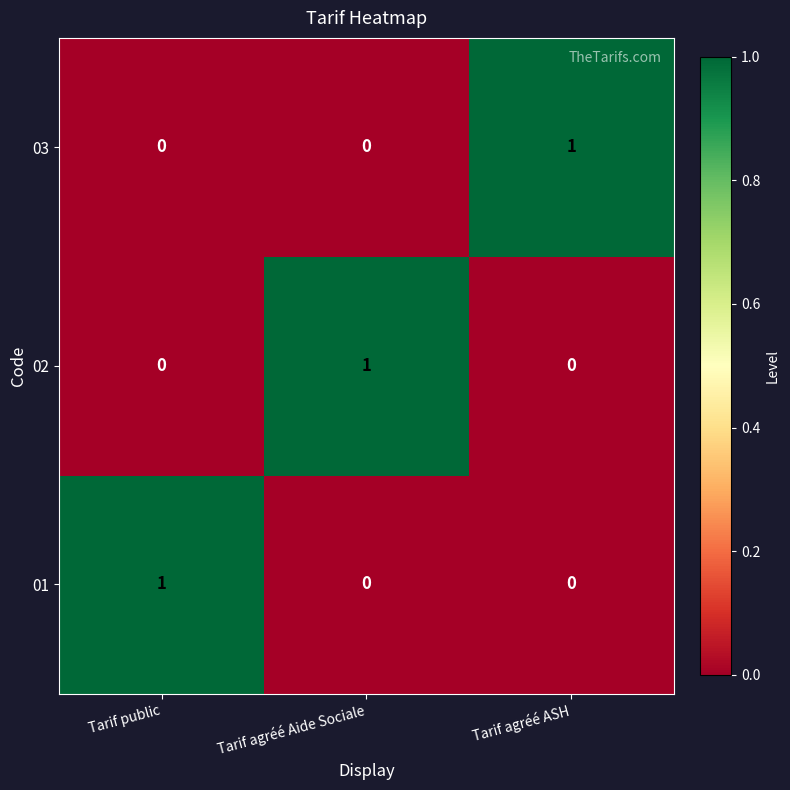

The 03 series shows 2 at Tarif agréé ASH. True or false?

False